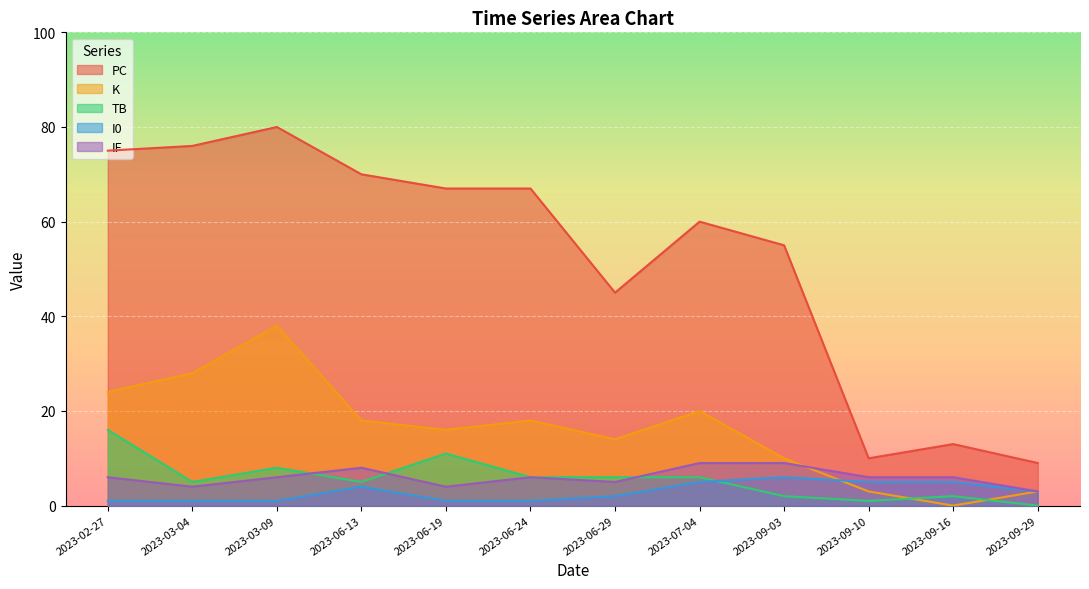

What is the approximate value of K at 2023-09-29?

3